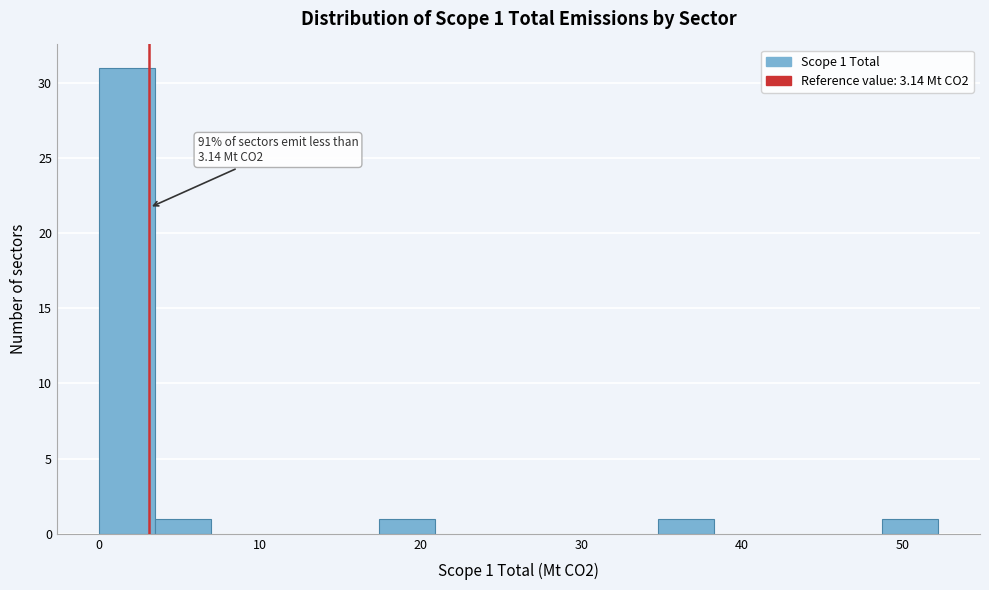

Around what value on the x-axis is the tallest bar? Give the approximate position of its centre, as read against the axis.

2